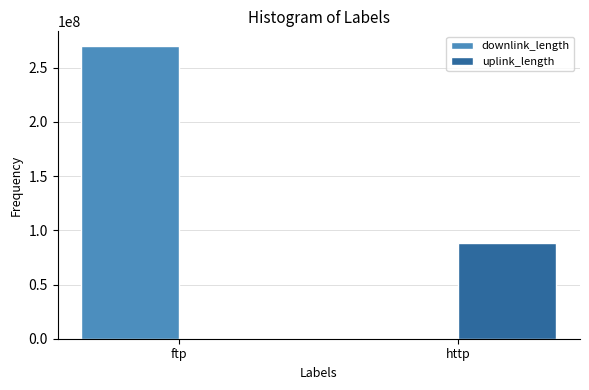

What is the difference between the downlink_length values at ftp and http?

269340433